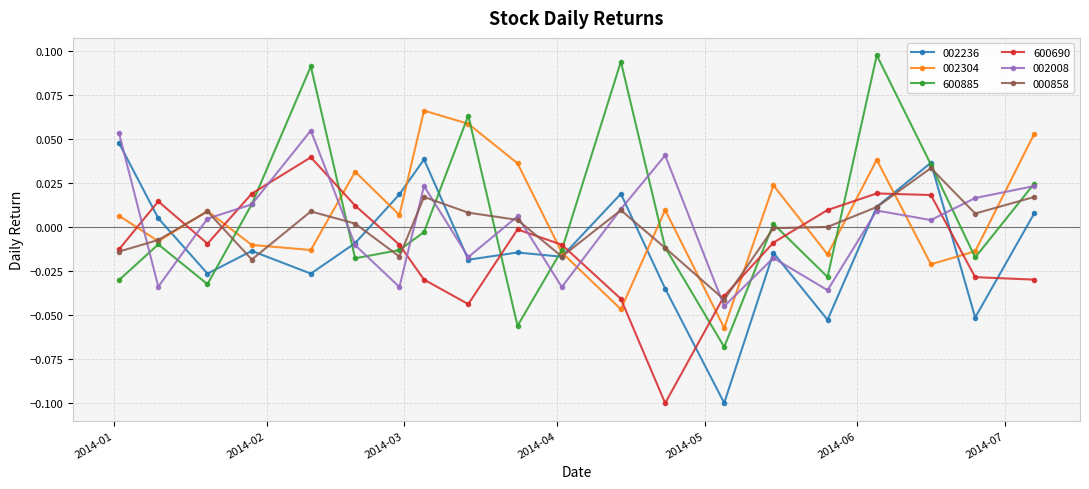

True or false: 002008 has more than 0 points higher than both neighbors.

True